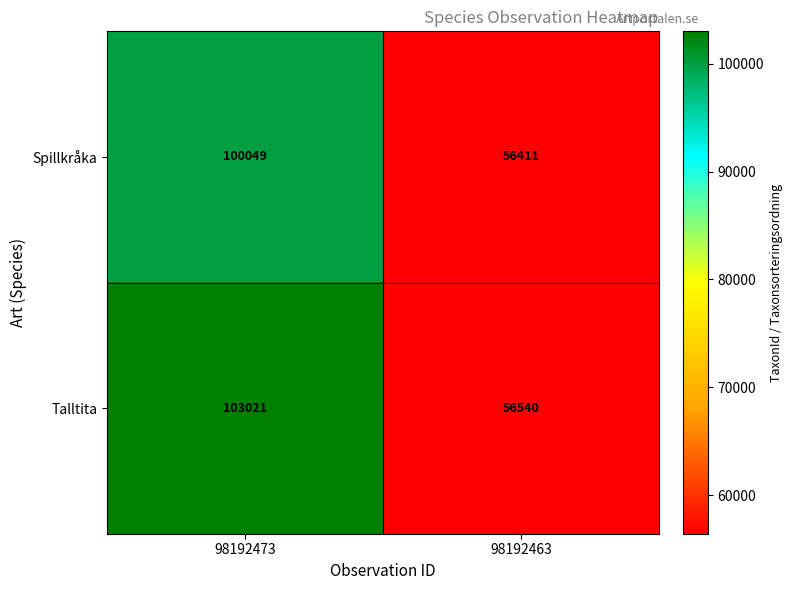

Is it true that Spillkråka equals 36471 at 98192463?

False